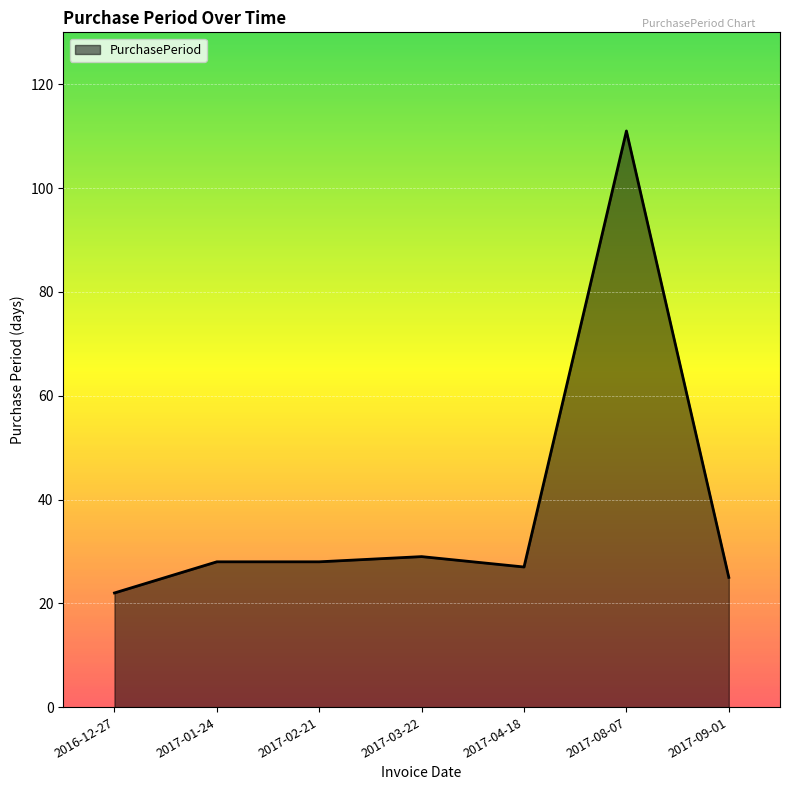

What is the change in value from 2017-02-21 to 2017-08-07?

+83